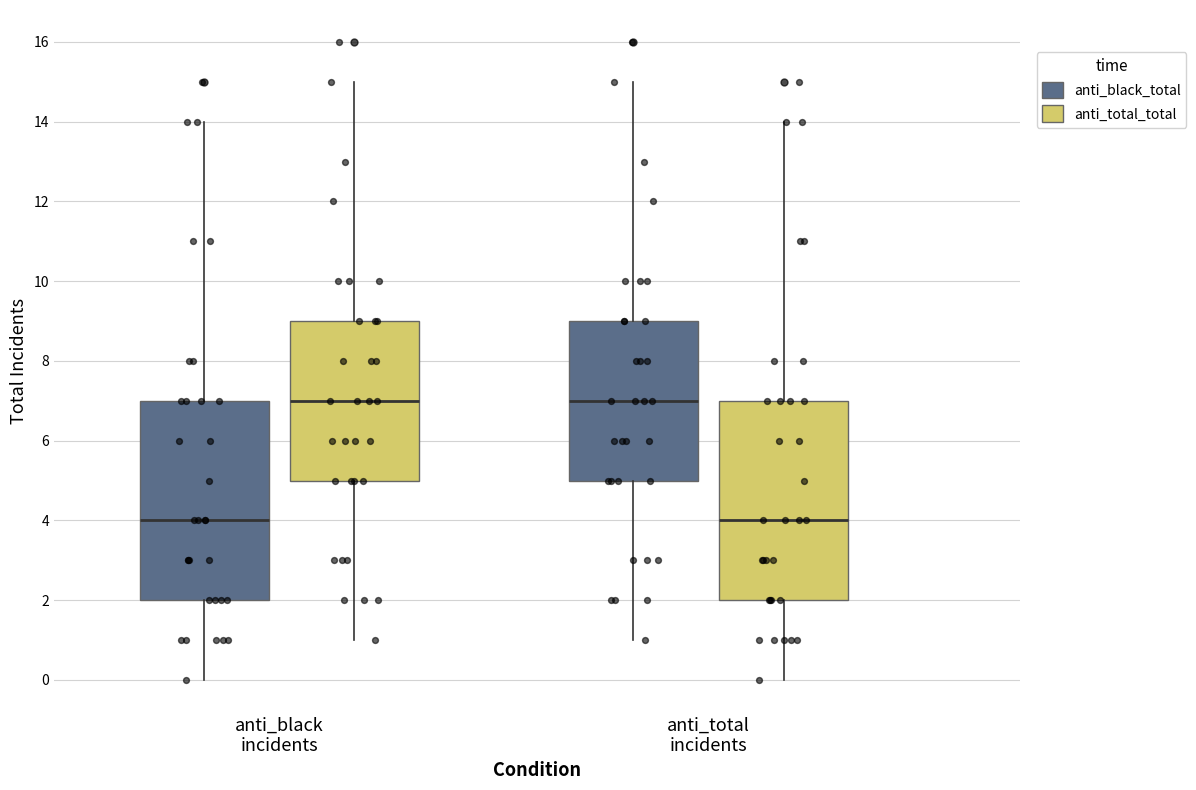

Reading left to right, read every box against the y-axis: the position of its median line, the range the box covers, and the ends of its whiskers. The values are not printed on the chart, so give them approximately, as read against the axis.

anti_black incidents (anti_black_total): median 4, box 2 to 7, whiskers 0 to 14
anti_black incidents (anti_total_total): median 7, box 5 to 9, whiskers 1 to 15
anti_total incidents (anti_black_total): median 7, box 5 to 9, whiskers 1 to 15
anti_total incidents (anti_total_total): median 4, box 2 to 7, whiskers 0 to 14